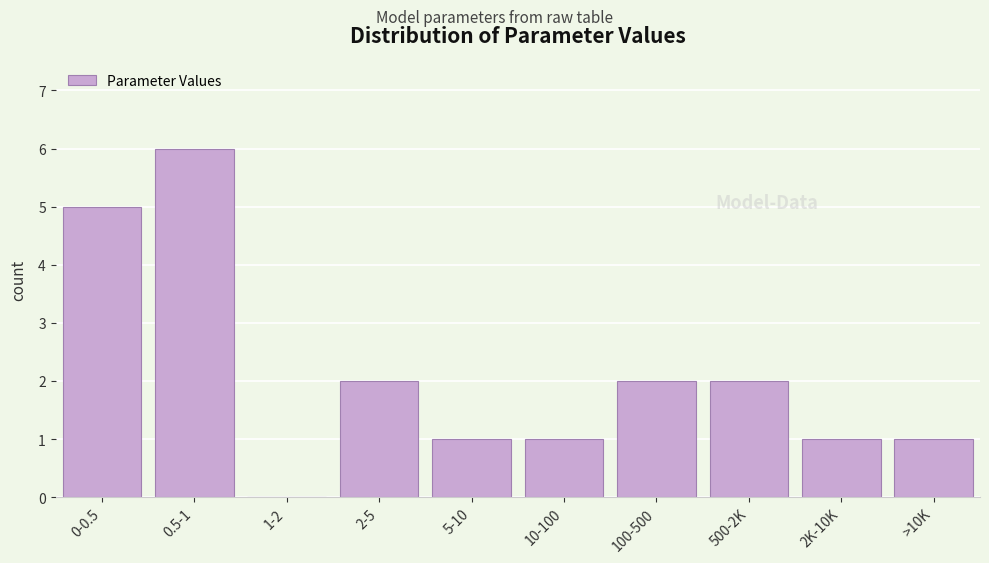

Reading left to right, extract all data points from this chart.

0-0.5=5	0.5-1=6	1-2=0	2-5=2	5-10=1	10-100=1	100-500=2	500-2K=2	2K-10K=1	>10K=1